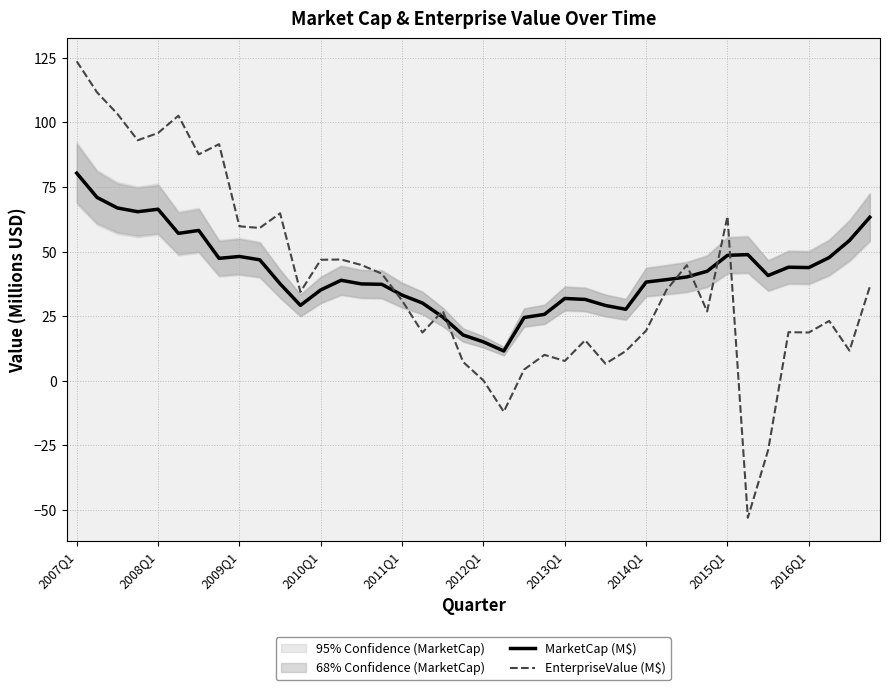

In EnterpriseValue (M$), how many points are higher than both neighbors (excluding endpoints)?

11